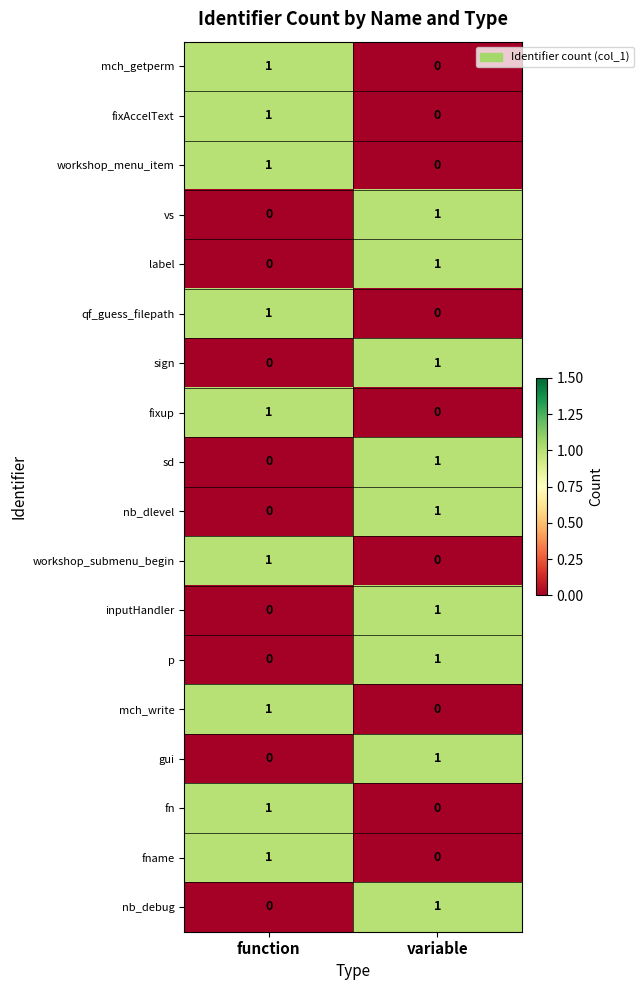

What is the total value across all series at function?

9